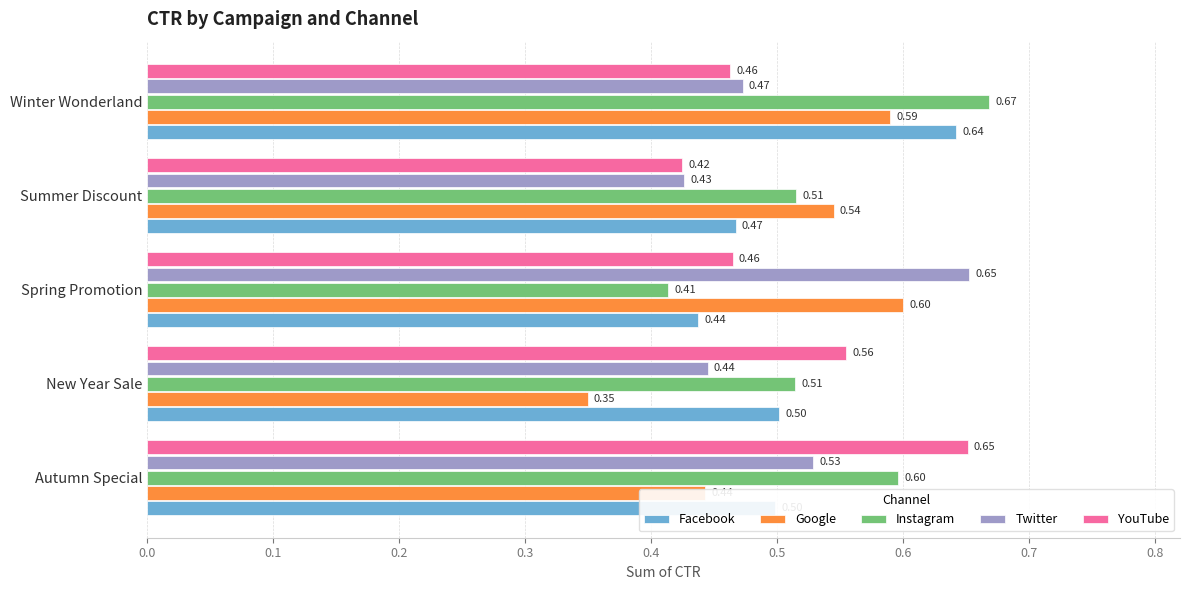

Which category has the highest value in the YouTube series?

Autumn Special